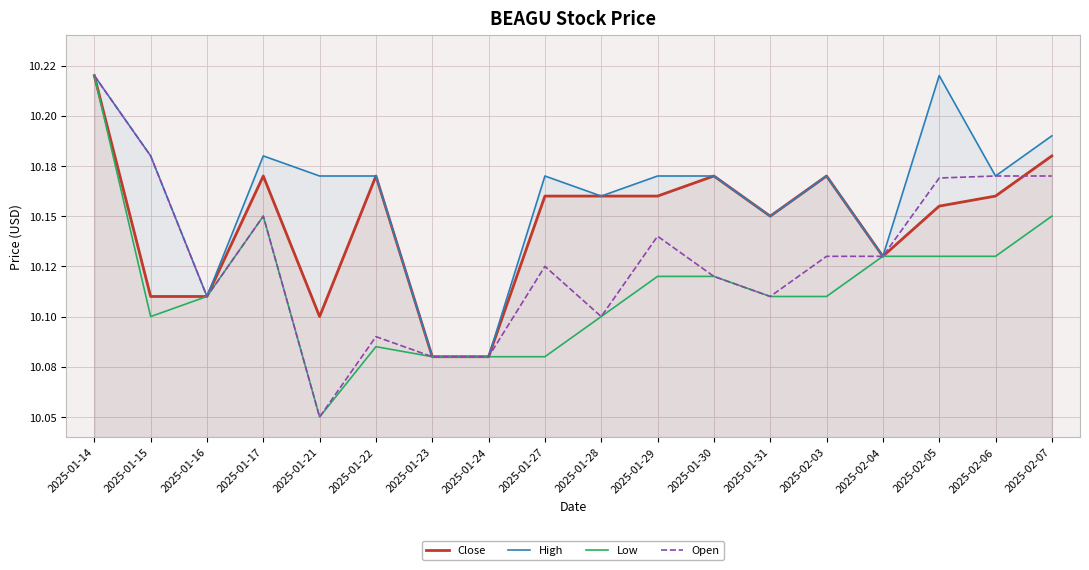

Is the value of Open at 2025-01-23 greater than the value of Low at 2025-01-30?

No